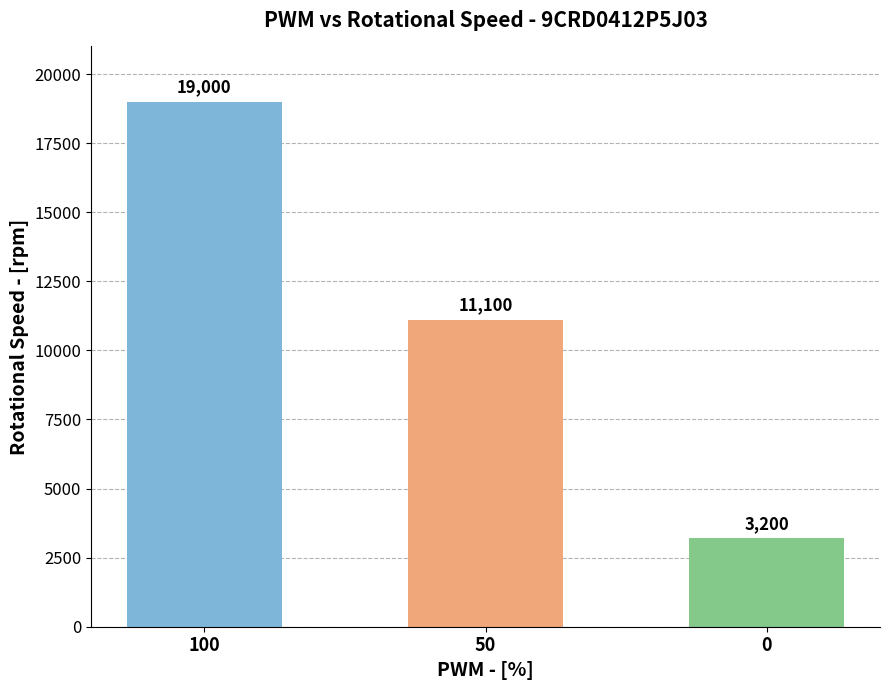

At which label is the value closest to 11100?

50